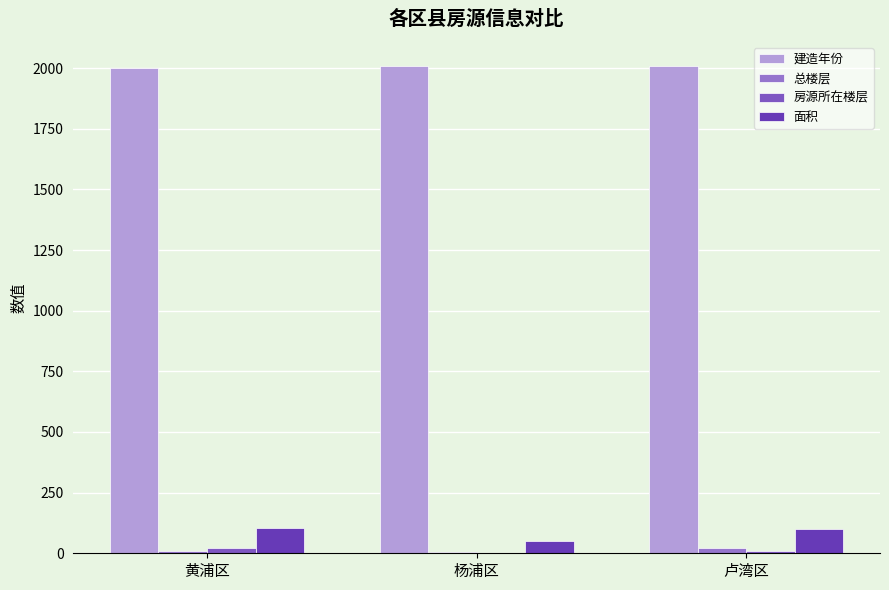

At which label is 建造年份 closest to 2004?

卢湾区